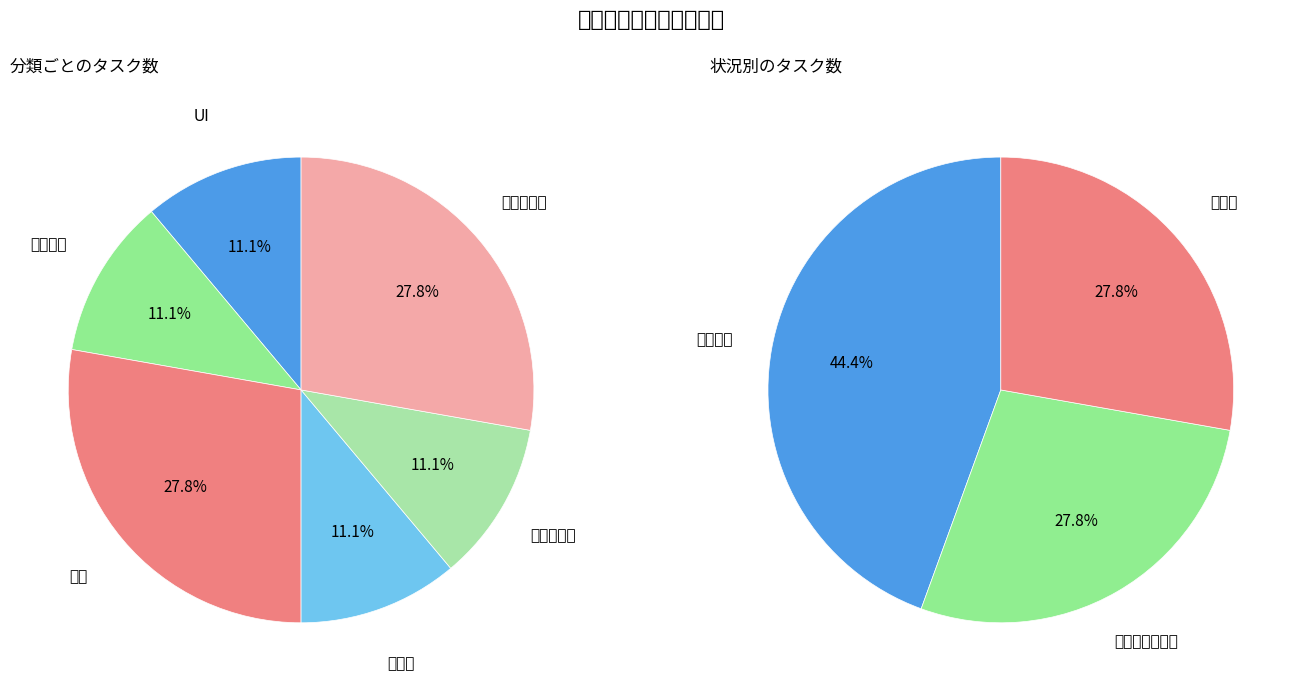

To the nearest percent, what portion does シーン represent?

11%